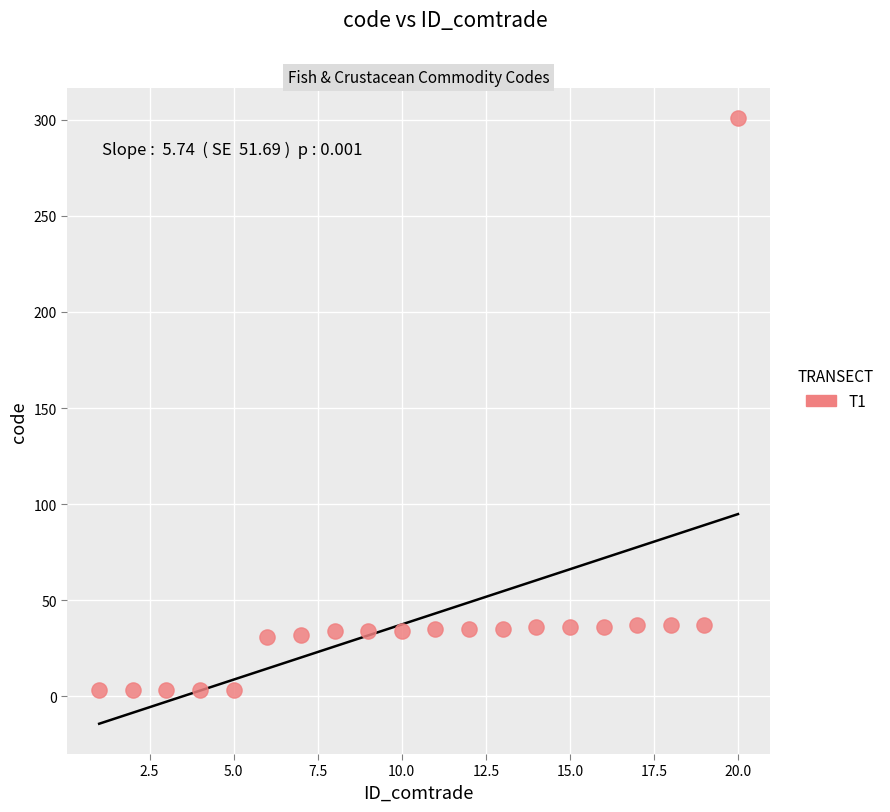

What is the range of Y values (max minus min)?

298